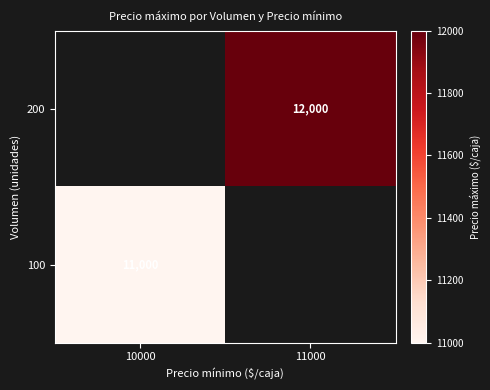

Is the value of 100 at 10000 greater than the value of 200 at 11000?

No